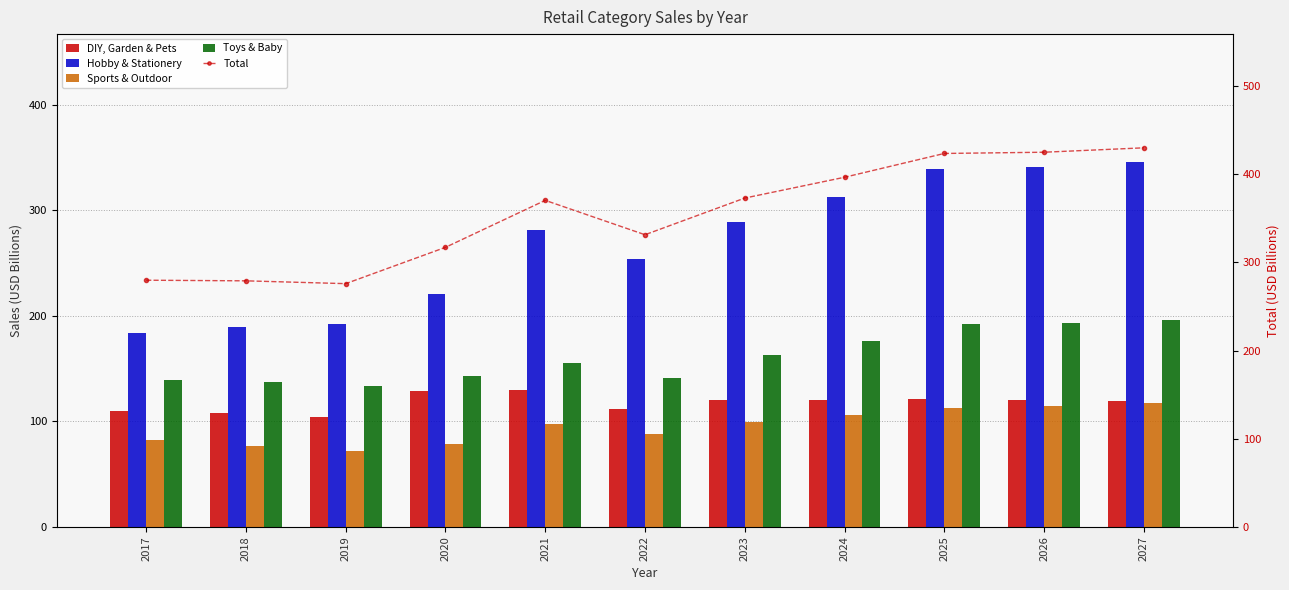

At how many categories does at least one series exceed 89?

11